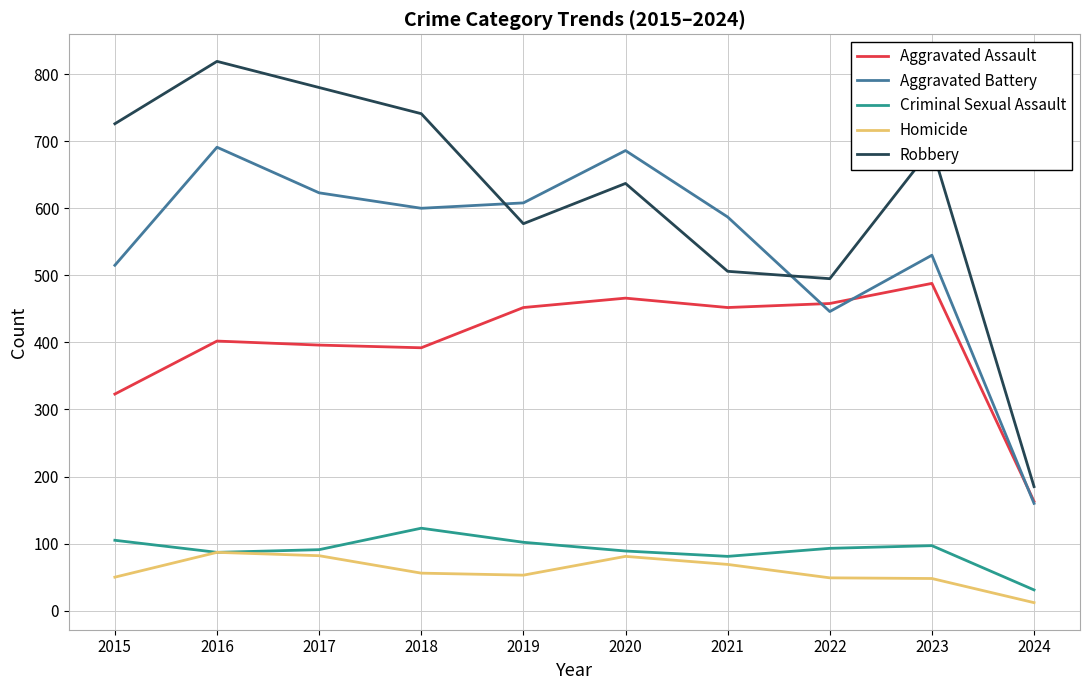

Does the chart display data point markers on the line(s)?

No